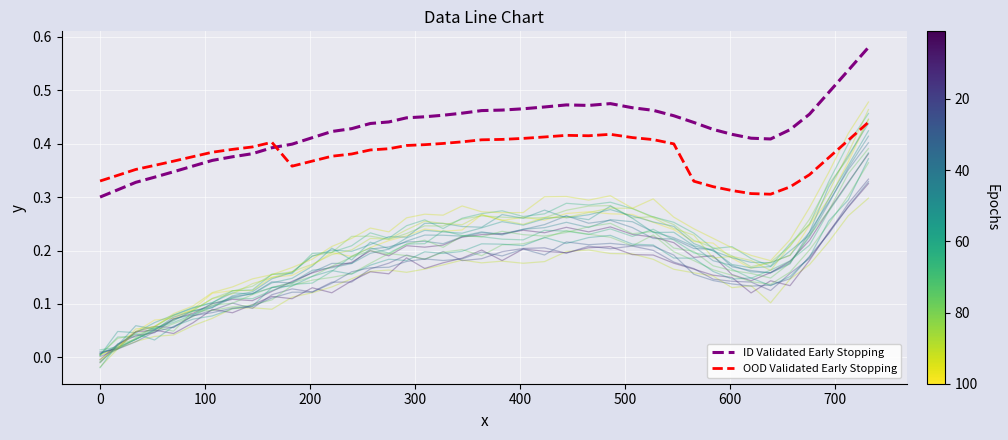

True or false: OOD Validated Early Stopping and ID Validated Early Stopping intersect in this chart.

True